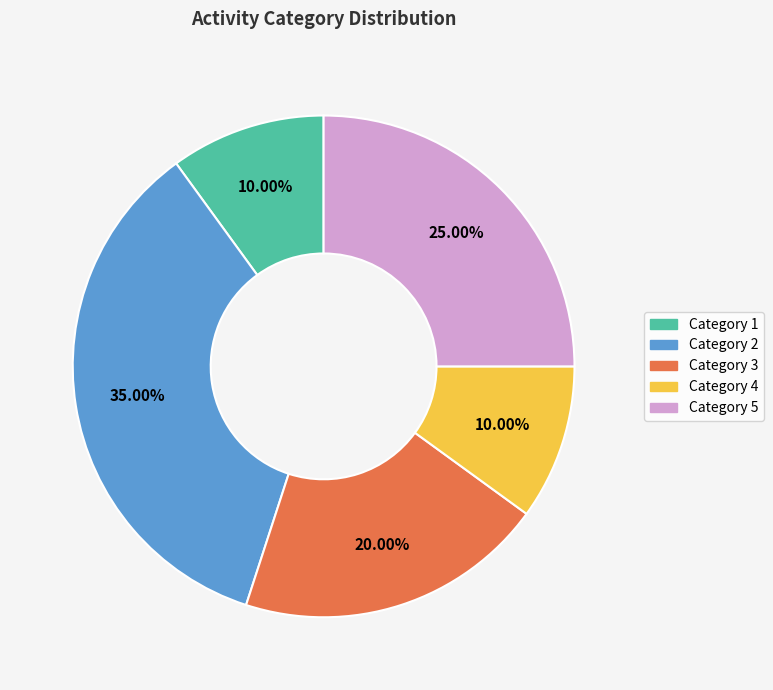

Does any single category account for the majority?

No